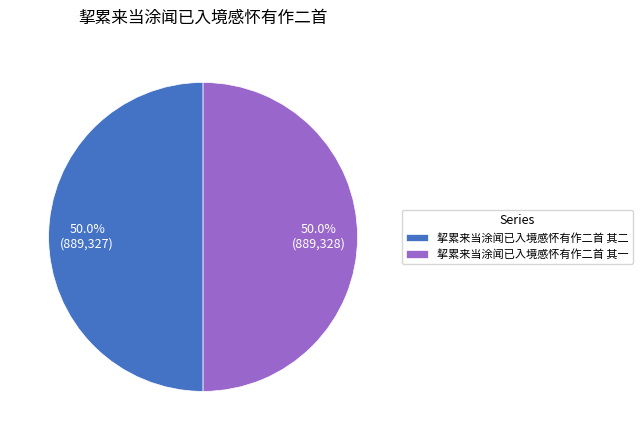

What is the ratio of the value at 挈累来当涂闻已入境感怀有作二首 其二 to the value at 挈累来当涂闻已入境感怀有作二首 其一?

1.0